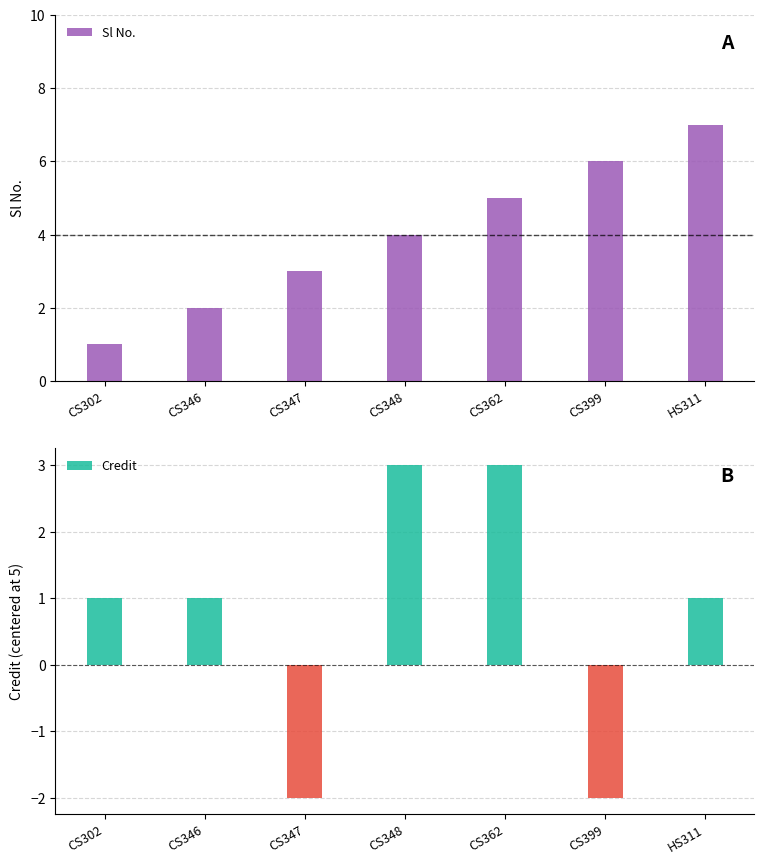

The chart shows a value of 12 at HS311. True or false?

False